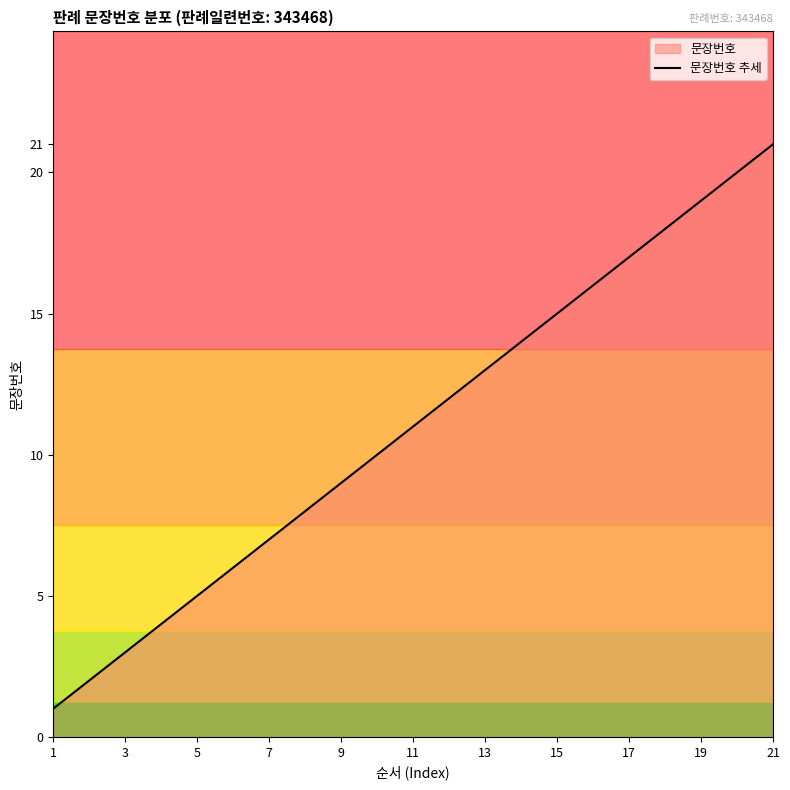

What is the sum of the values at 9 and 15?

24